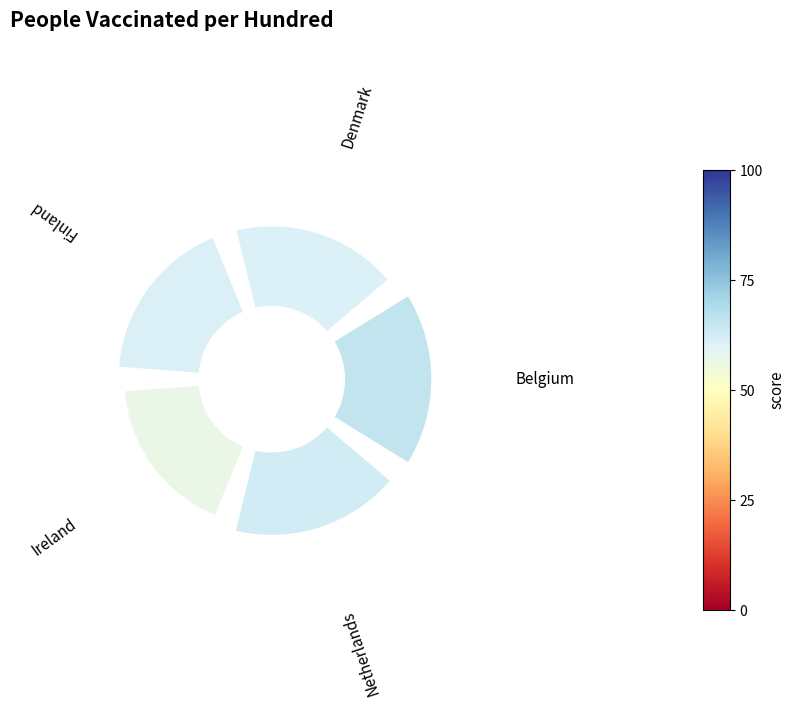

How many segments does this pie chart have?

5